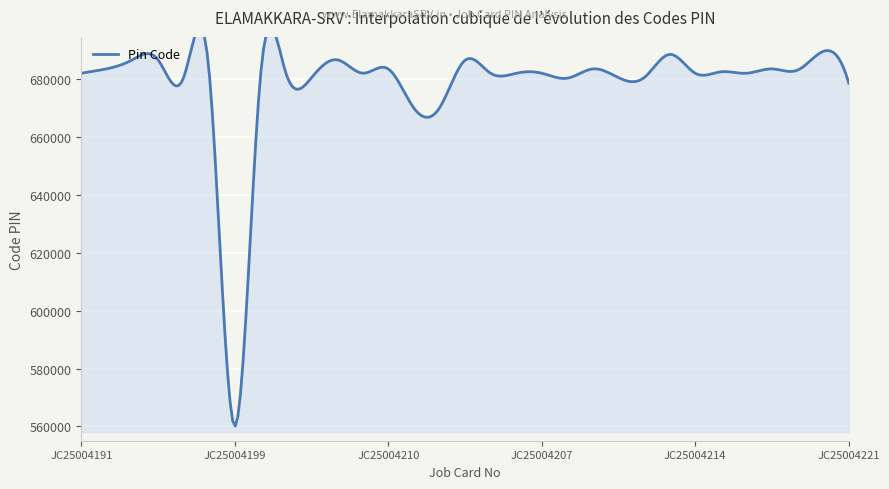

How many lines are shown in the chart?

1